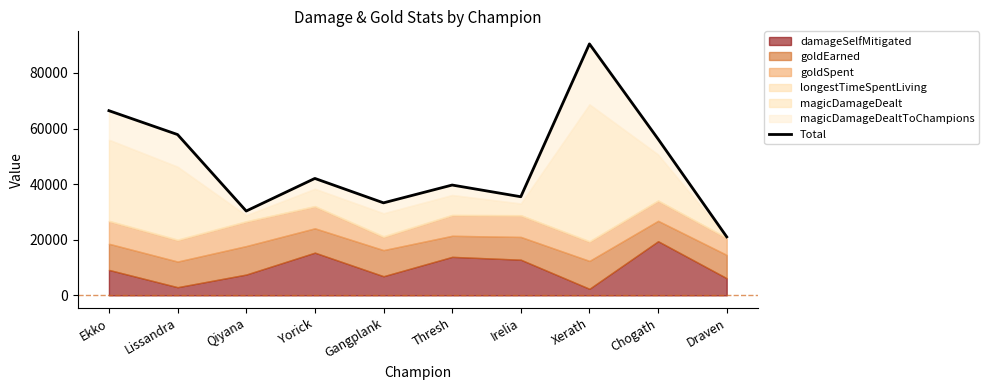

What is the value of the 7th point from the left?

35474